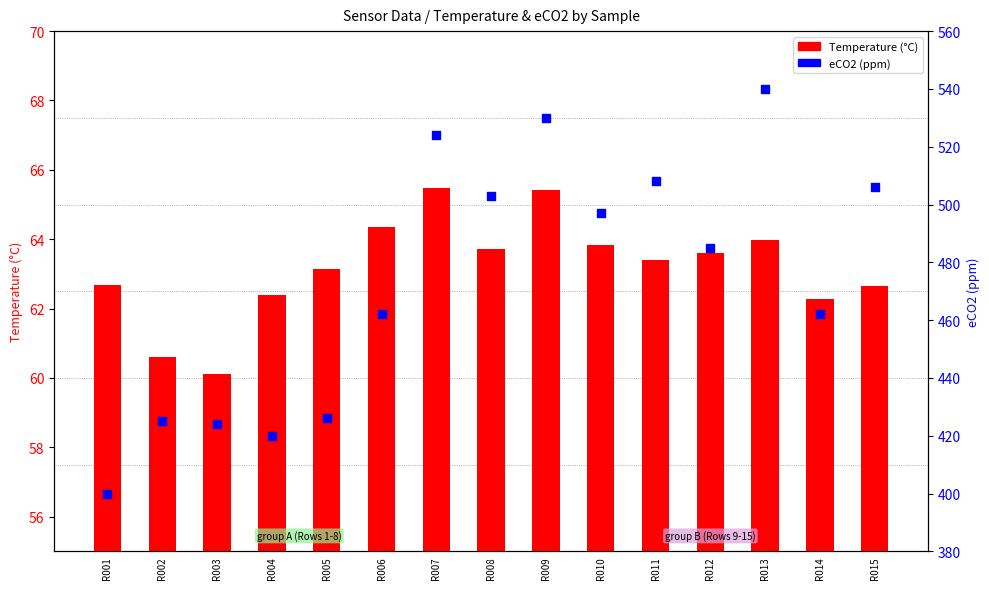

Which series contains the highest Y value?

eCO2